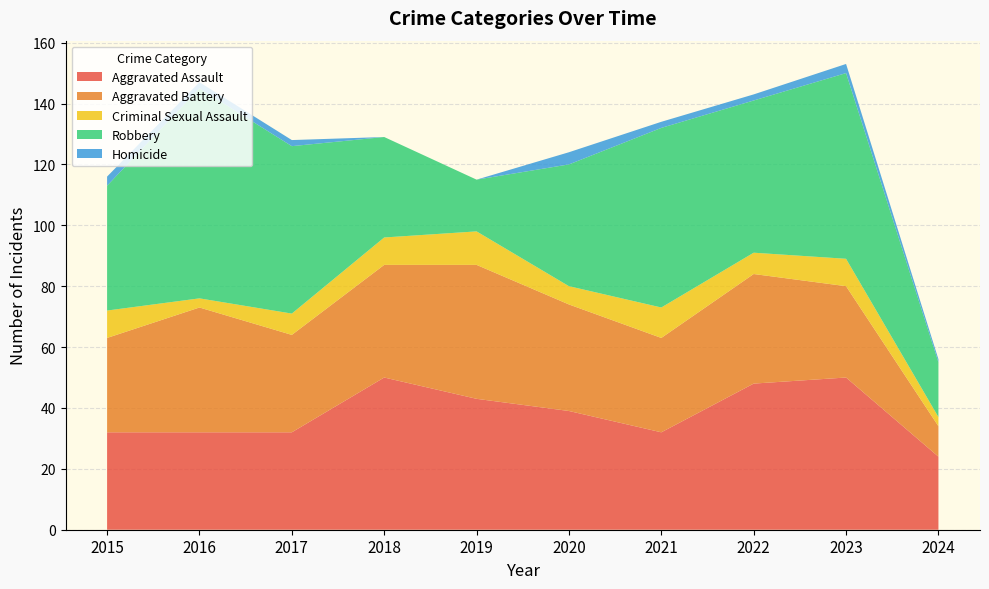

Reading left to right, what are all the values shown in this chart?

Aggravated Assault: 2015=32	2016=32	2017=32	2018=50	2019=43	2020=39	2021=32	2022=48	2023=50	2024=24
Aggravated Battery: 2015=31	2016=41	2017=32	2018=37	2019=44	2020=35	2021=31	2022=36	2023=30	2024=10
Criminal Sexual Assault: 2015=9	2016=3	2017=7	2018=9	2019=11	2020=6	2021=10	2022=7	2023=9	2024=3
Robbery: 2015=41	2016=69	2017=55	2018=33	2019=17	2020=40	2021=59	2022=50	2023=61	2024=18
Homicide: 2015=3	2016=2	2017=2	2018=0	2019=0	2020=4	2021=2	2022=2	2023=3	2024=1